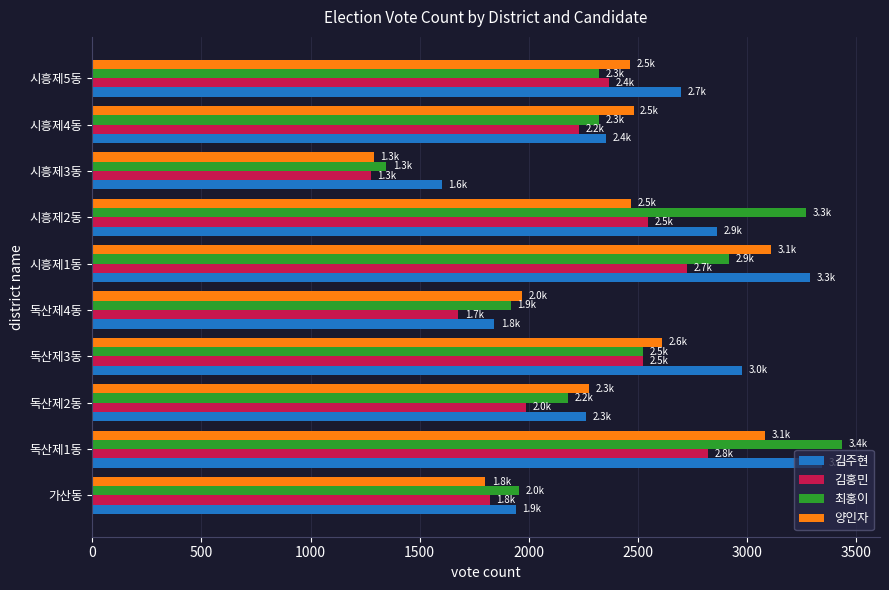

The value of 김홍민 at 시흥제2동 is 1363. True or false?

False